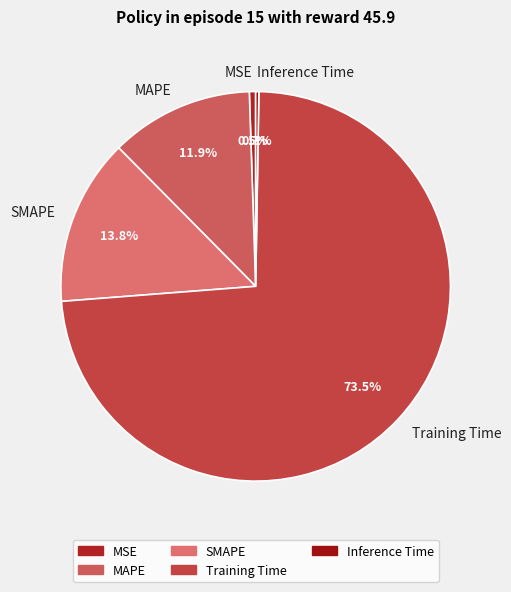

What portion of the pie excludes MSE?

99.5%